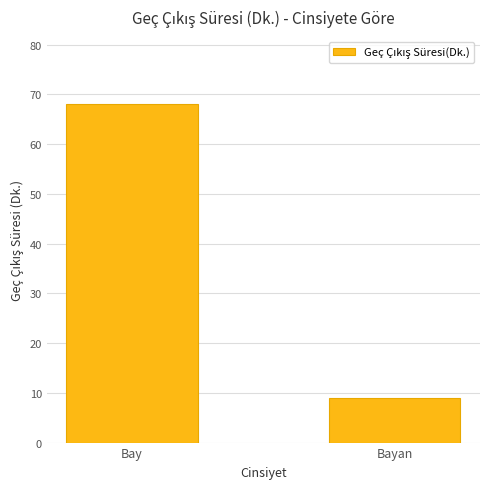

List the labels in order of value, largest first.

Bay, Bayan